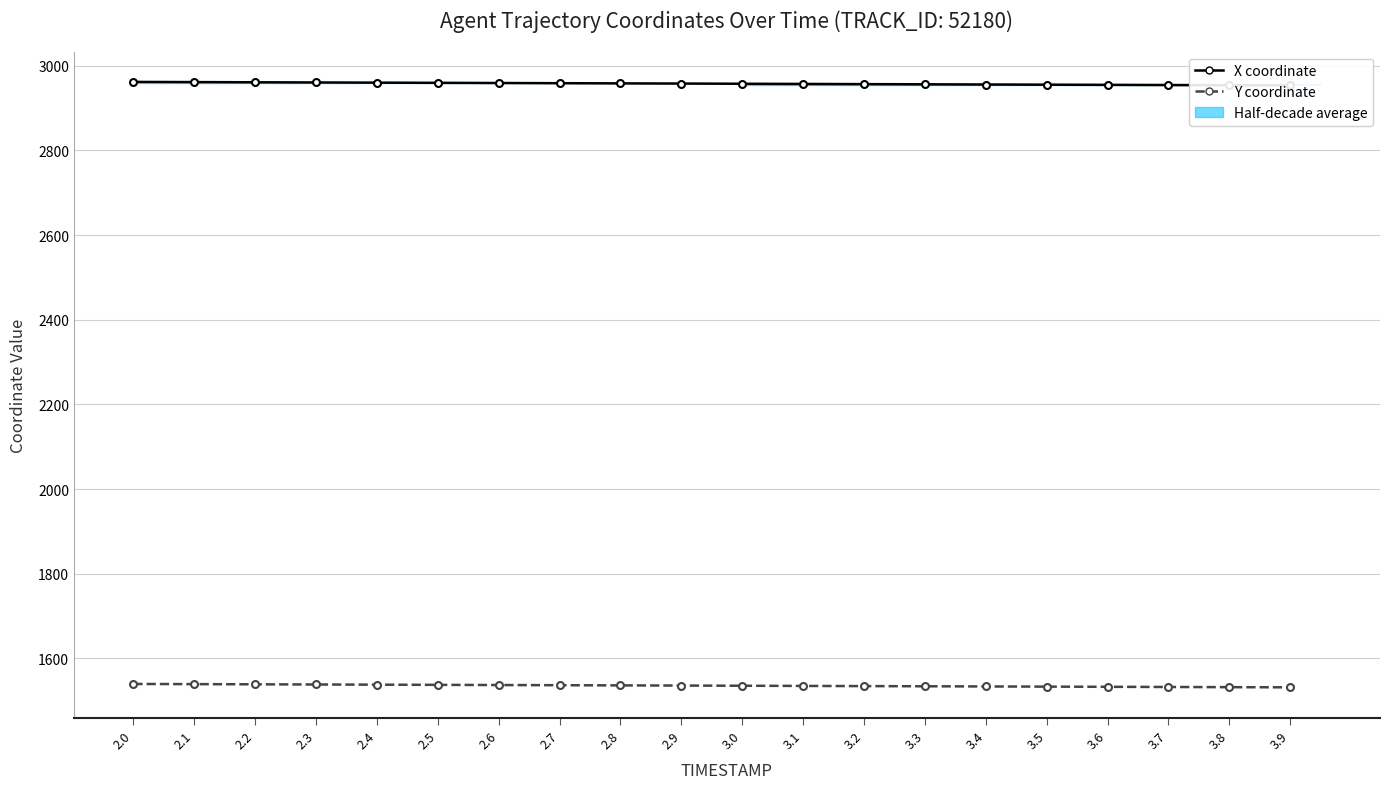

How many lines are shown in the chart?

2